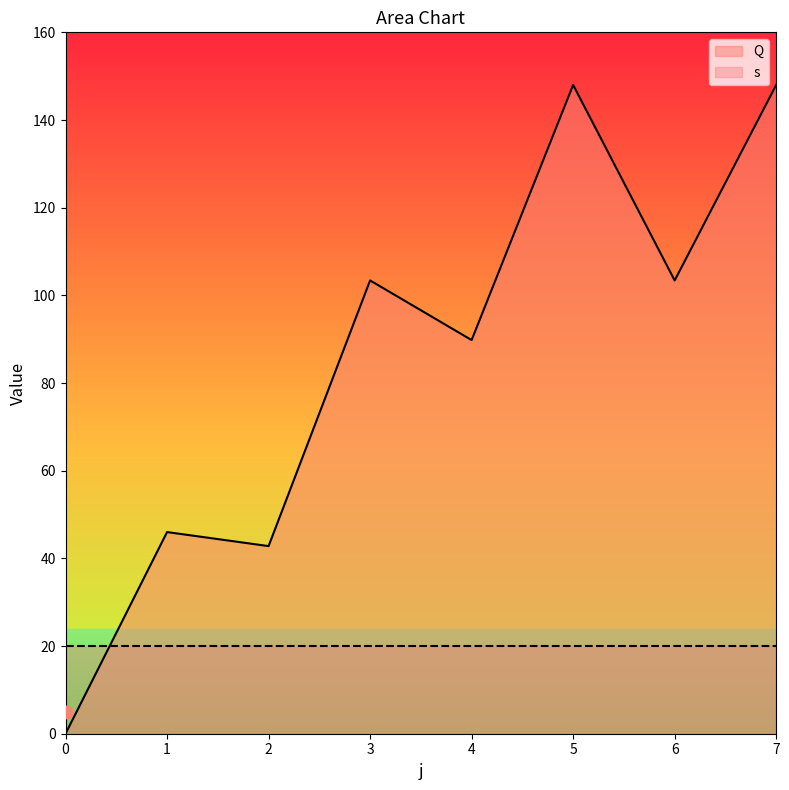

What is the ratio of the value at 6 to the value at 5?

0.7